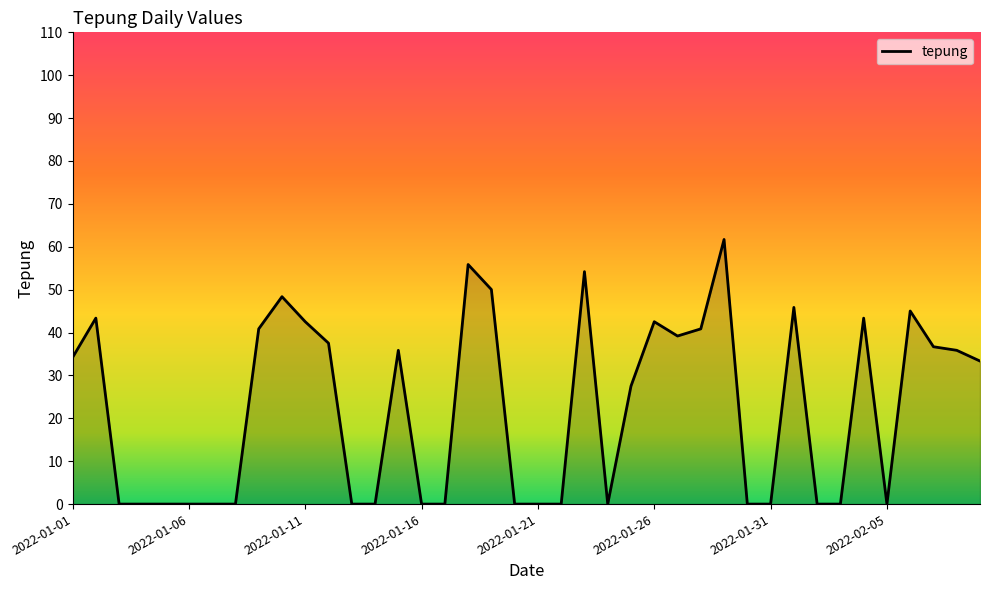

What is the sum of all values?

894.7